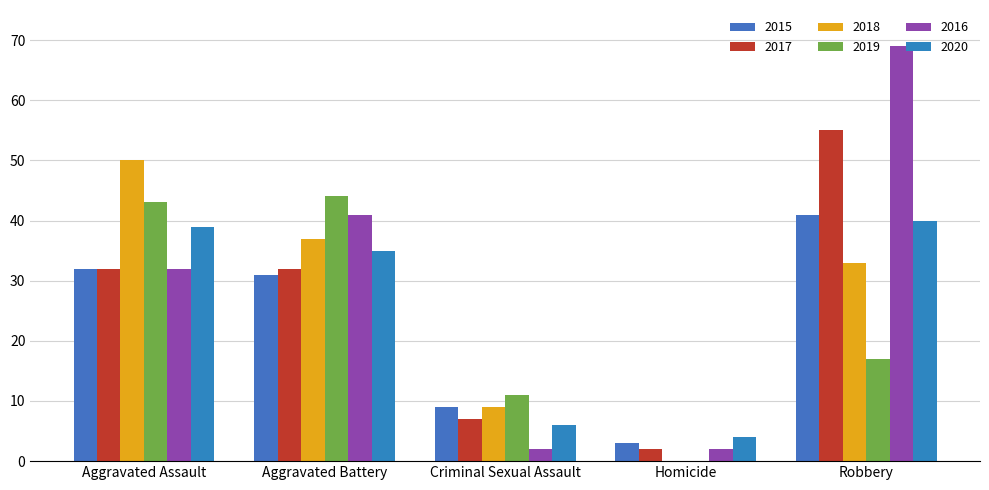

The value of 2016 at Aggravated Assault is 17. True or false?

False